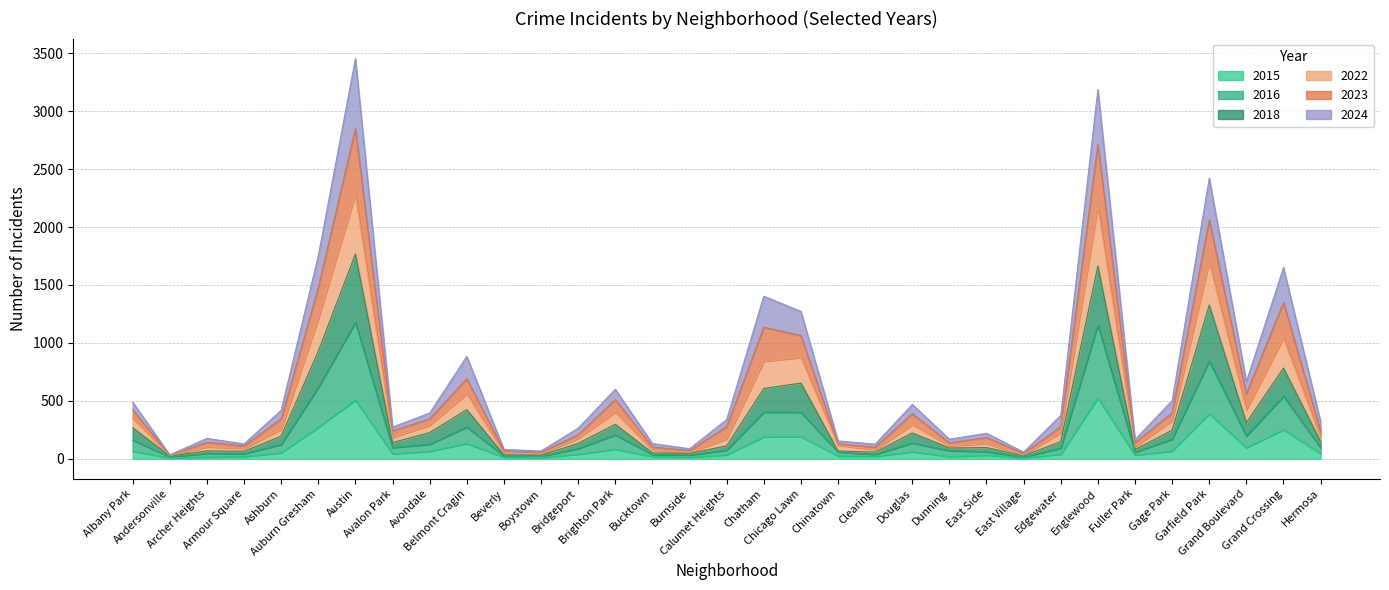

Does the chart have visible grid lines?

Yes